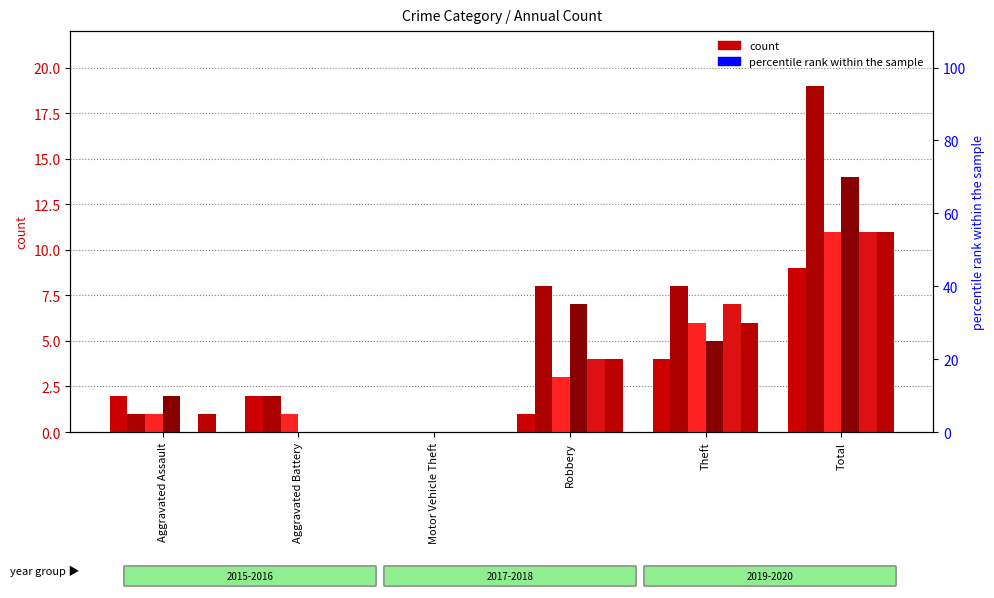

What is the spread (max minus min) of values at Robbery?

36.8